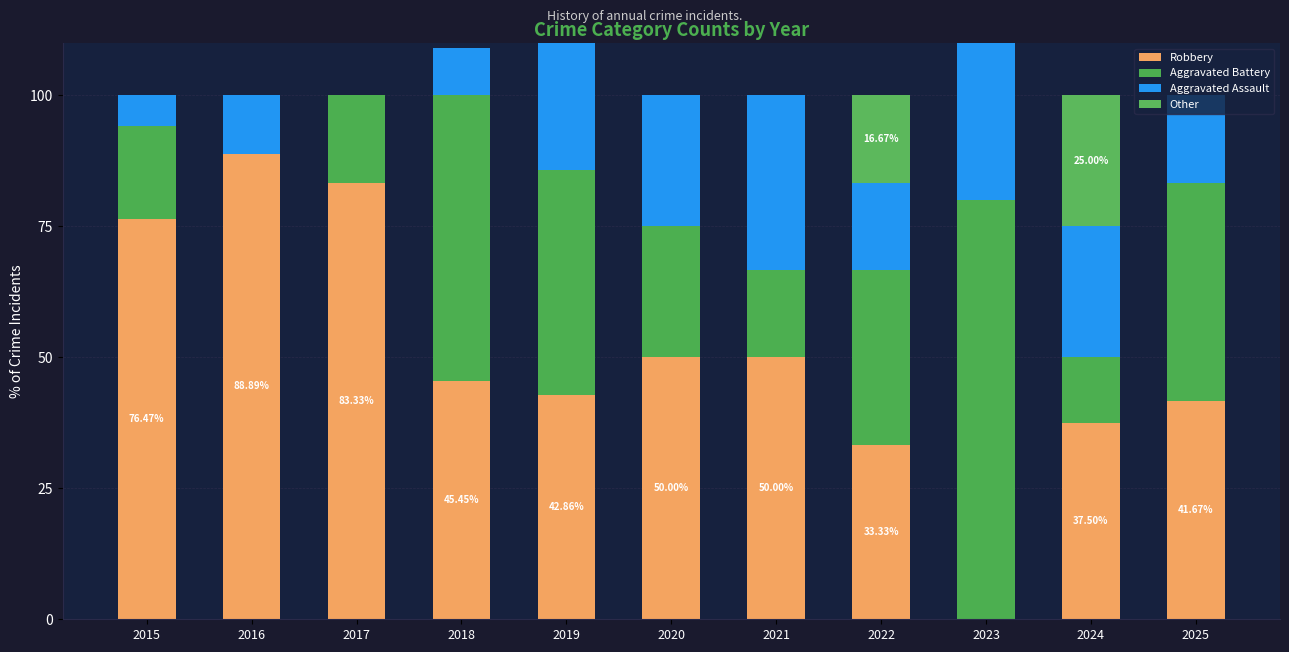

Is the value of Aggravated Battery at 2023 greater than the value of Other at 2019?

Yes